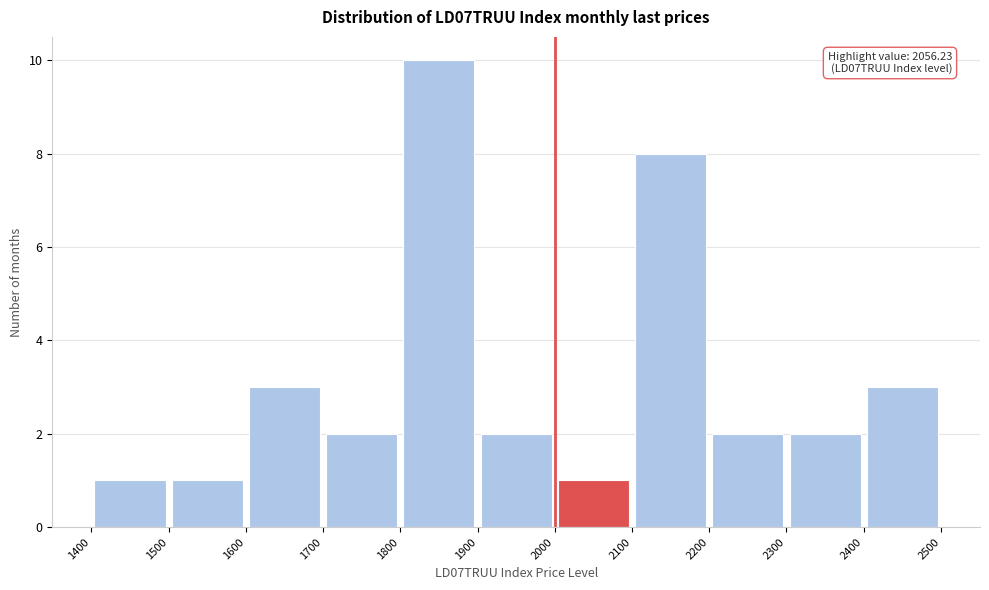

Over which range of the x-axis is the bar tallest?

1800 to 1900